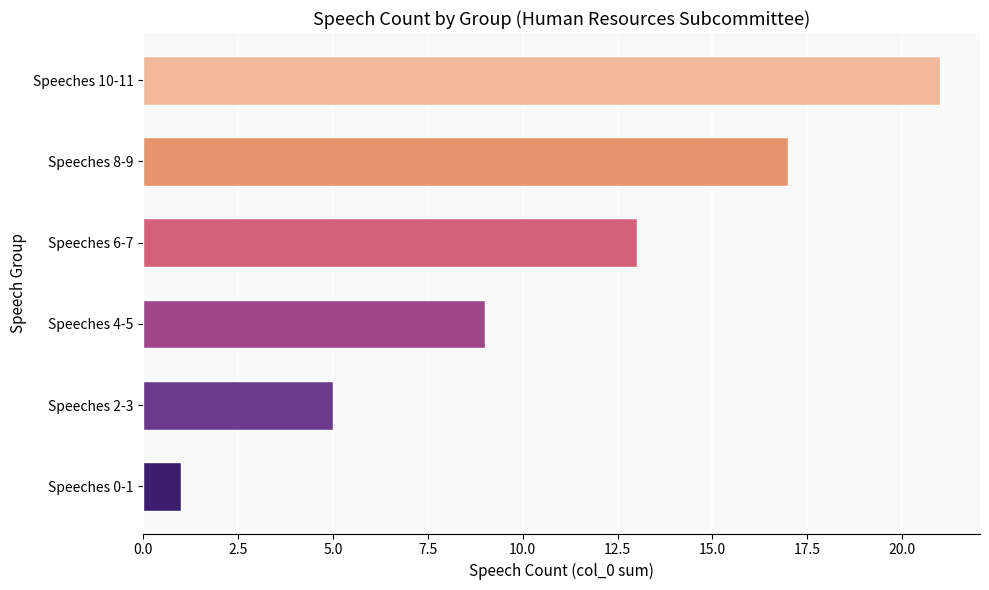

What is the ratio of the value at Speeches 8-9 to the value at Speeches 10-11?

0.8